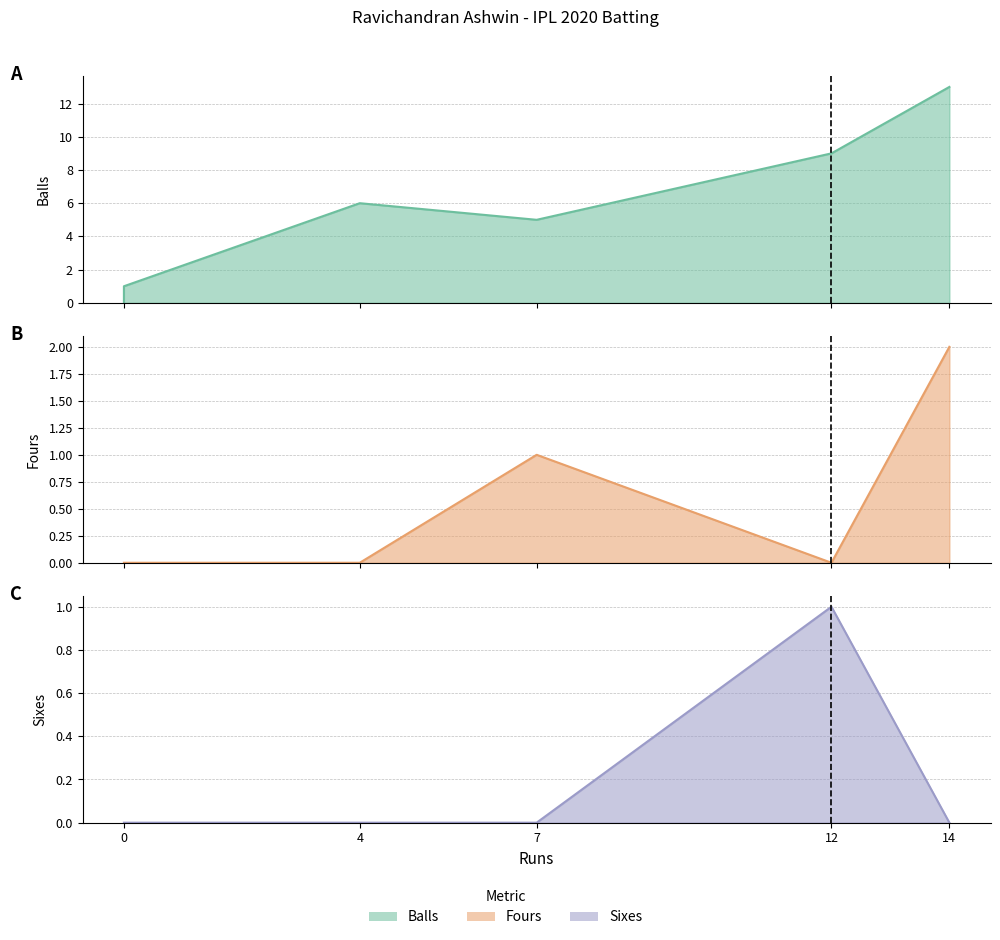

How many interior local peaks does the sixes series have?

1